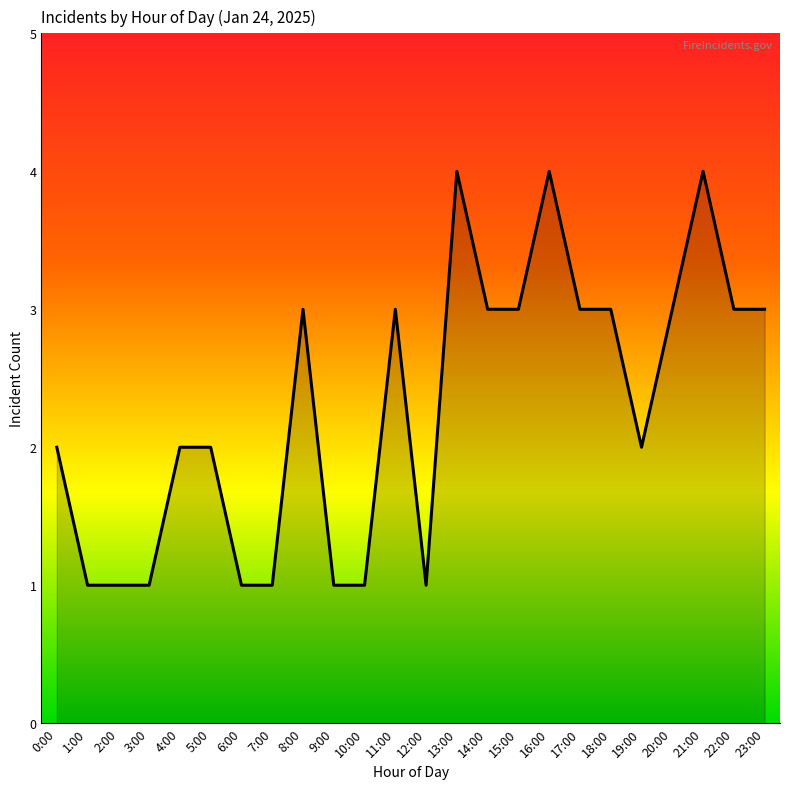

What is the minimum value shown in the chart?

1